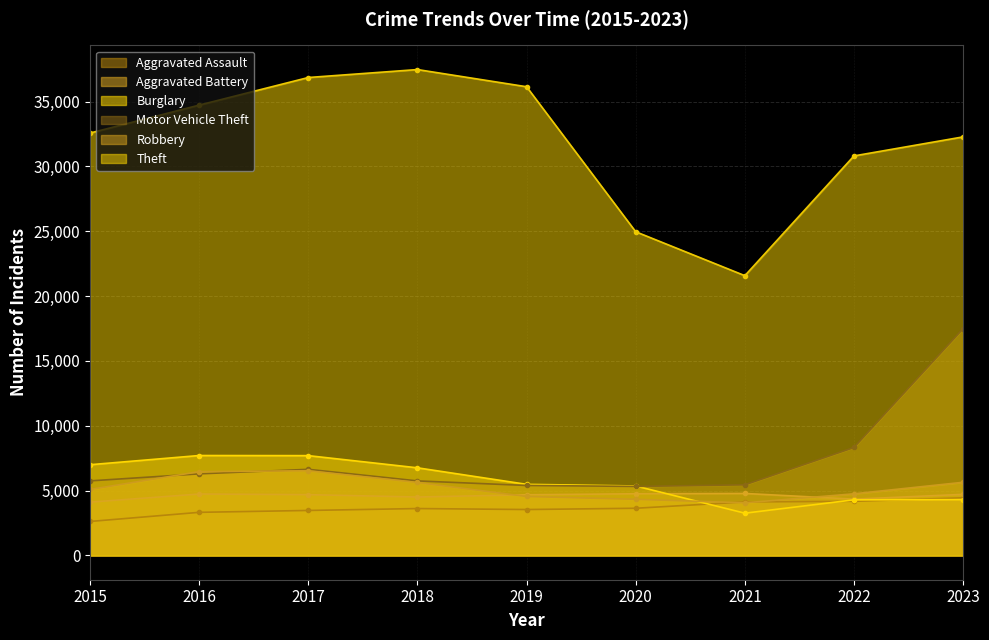

At which label does Burglary reach its peak?

2016